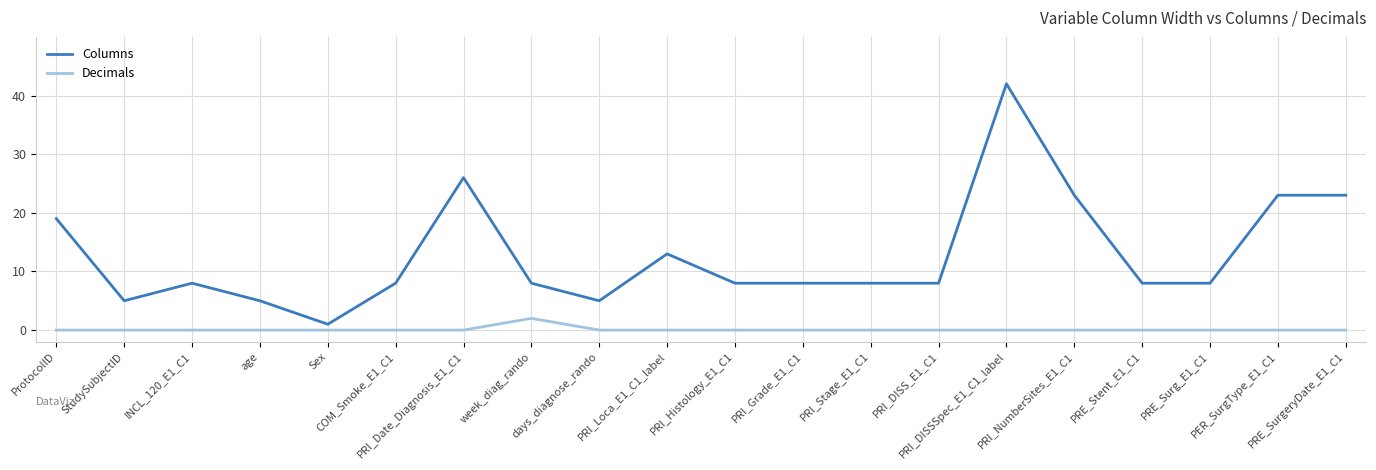

What is the sum of the Decimals values at PRI_Histology_E1_C1 and week_diag_rando?

2